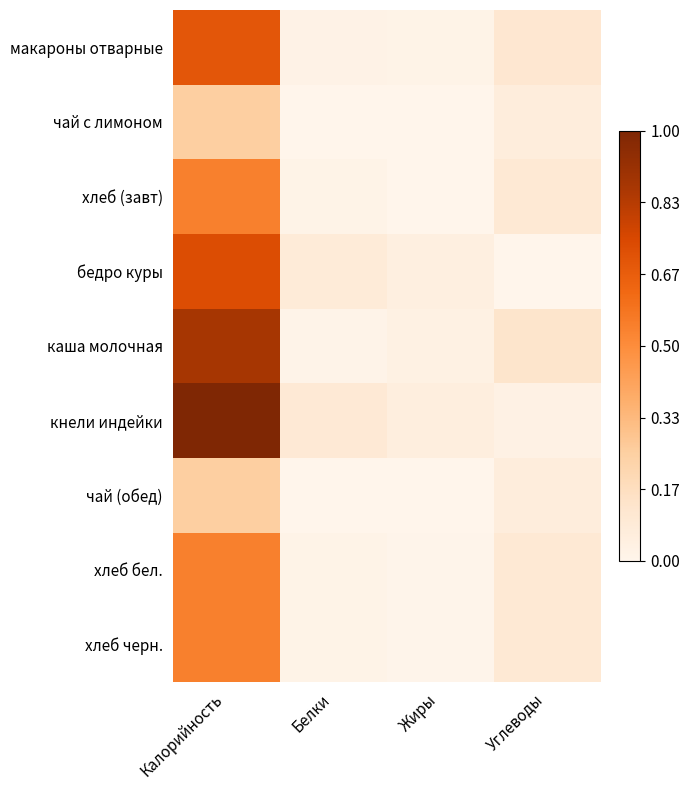

Which series has the widest spread of values?

кнели индейки